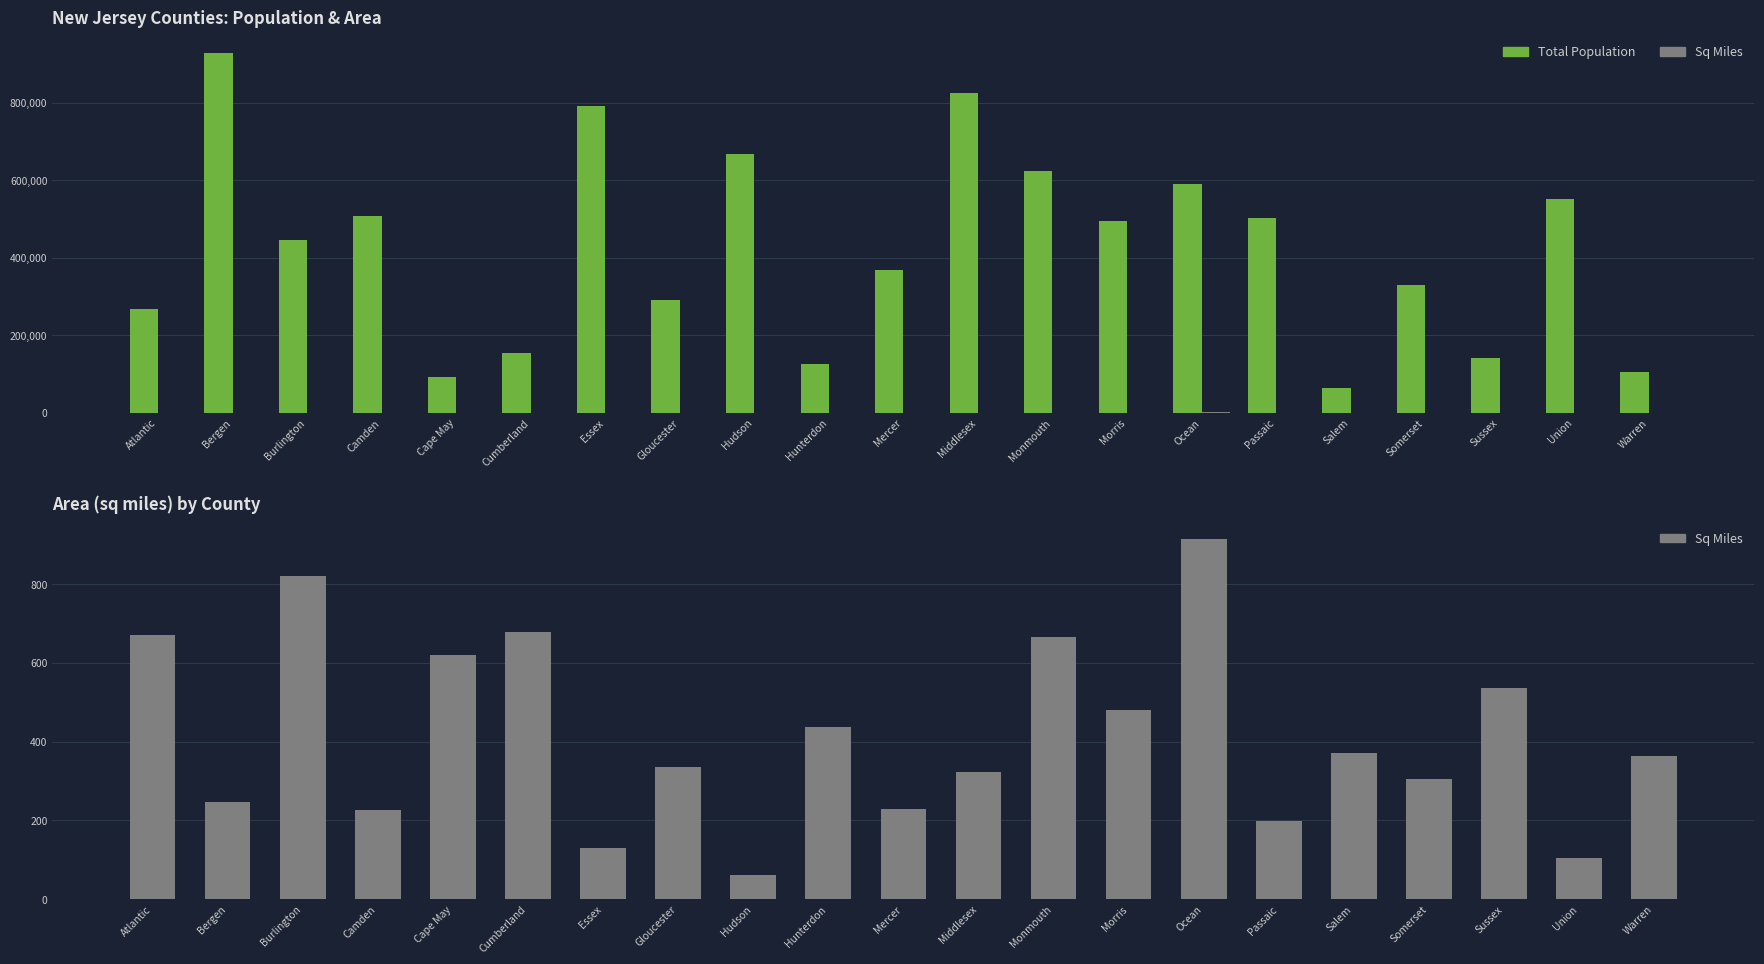

Which has a higher value, Bergen or Middlesex?

Bergen